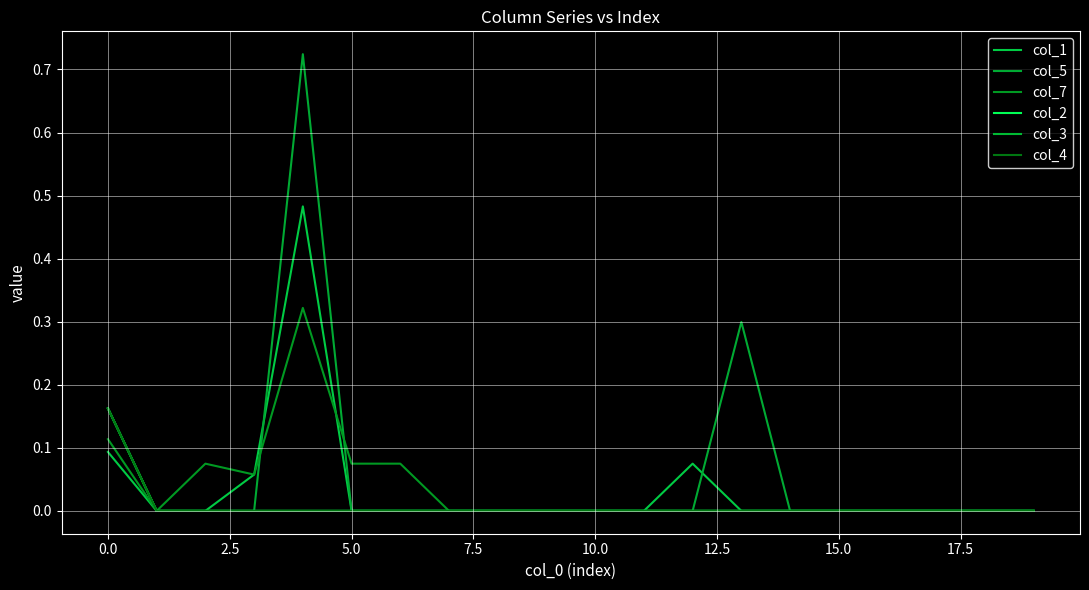

After their last crossing, which series has the higher values: col_1 or col_7?

col_7